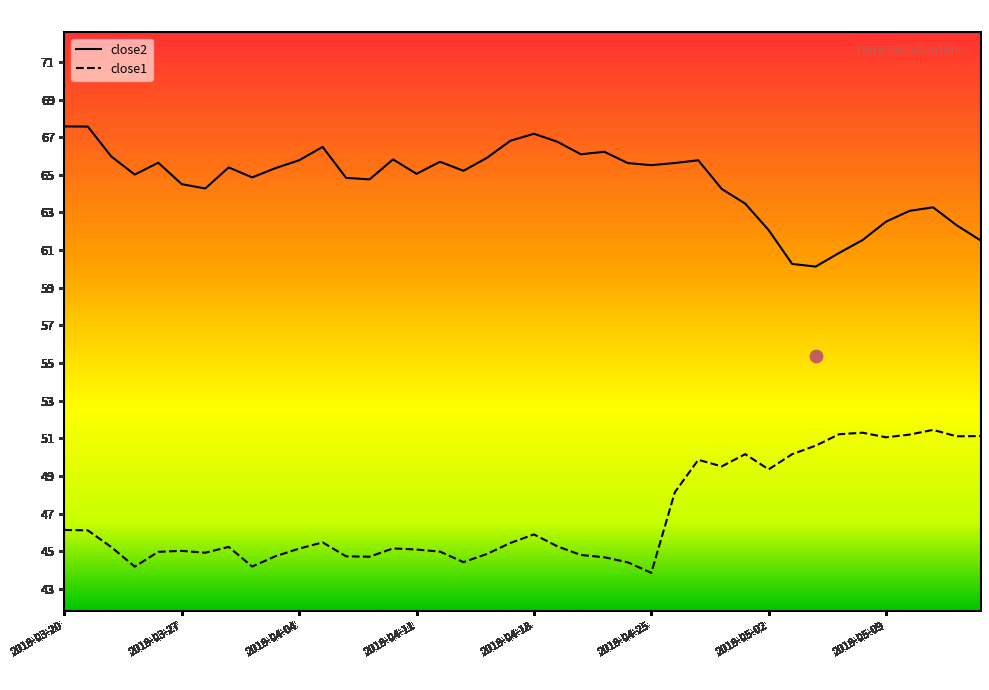

What are all the series names shown in the legend?

close2, close1